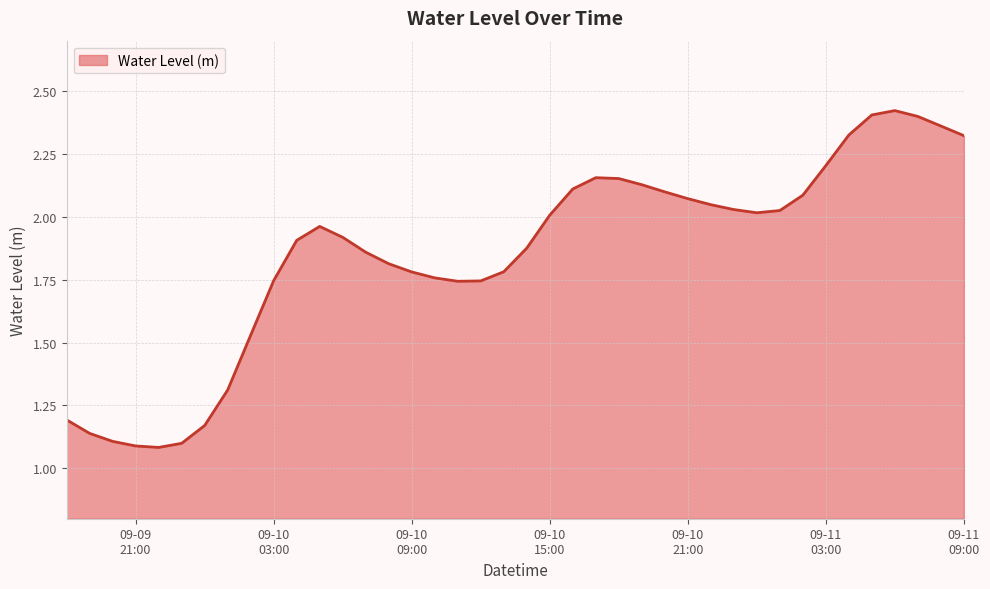

Does the chart have visible grid lines?

Yes